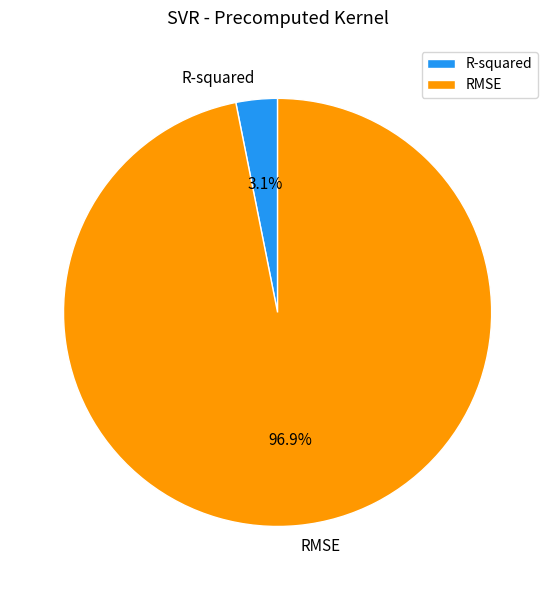

What percentage is the RMSE slice, to the nearest percent?

97%